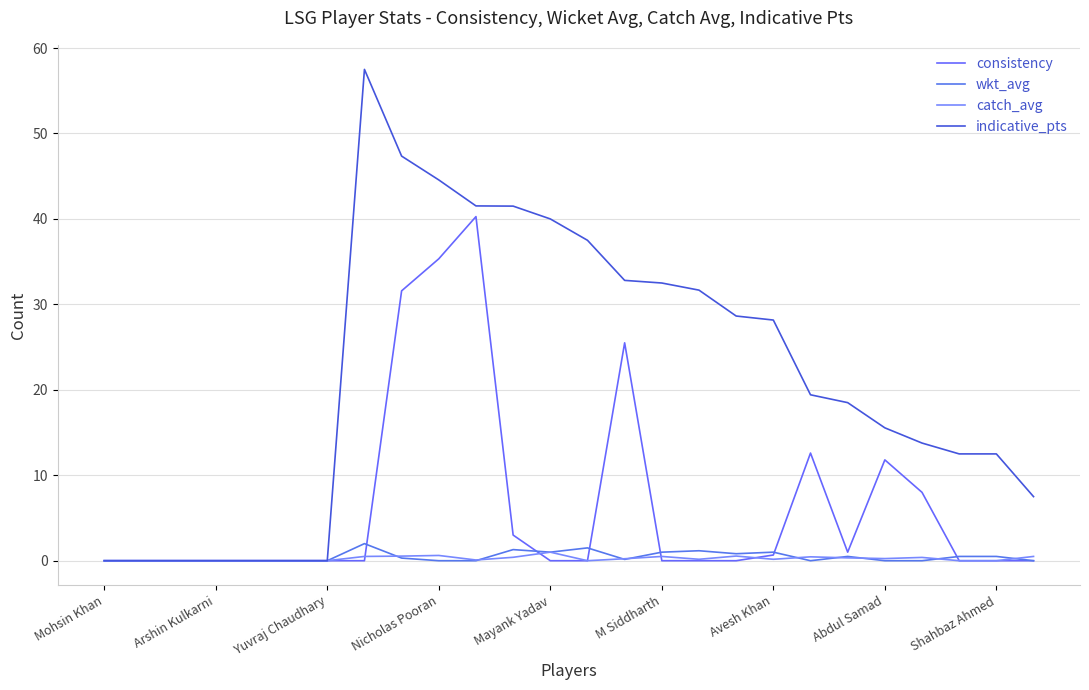

Count the number of categories in the chart.

26